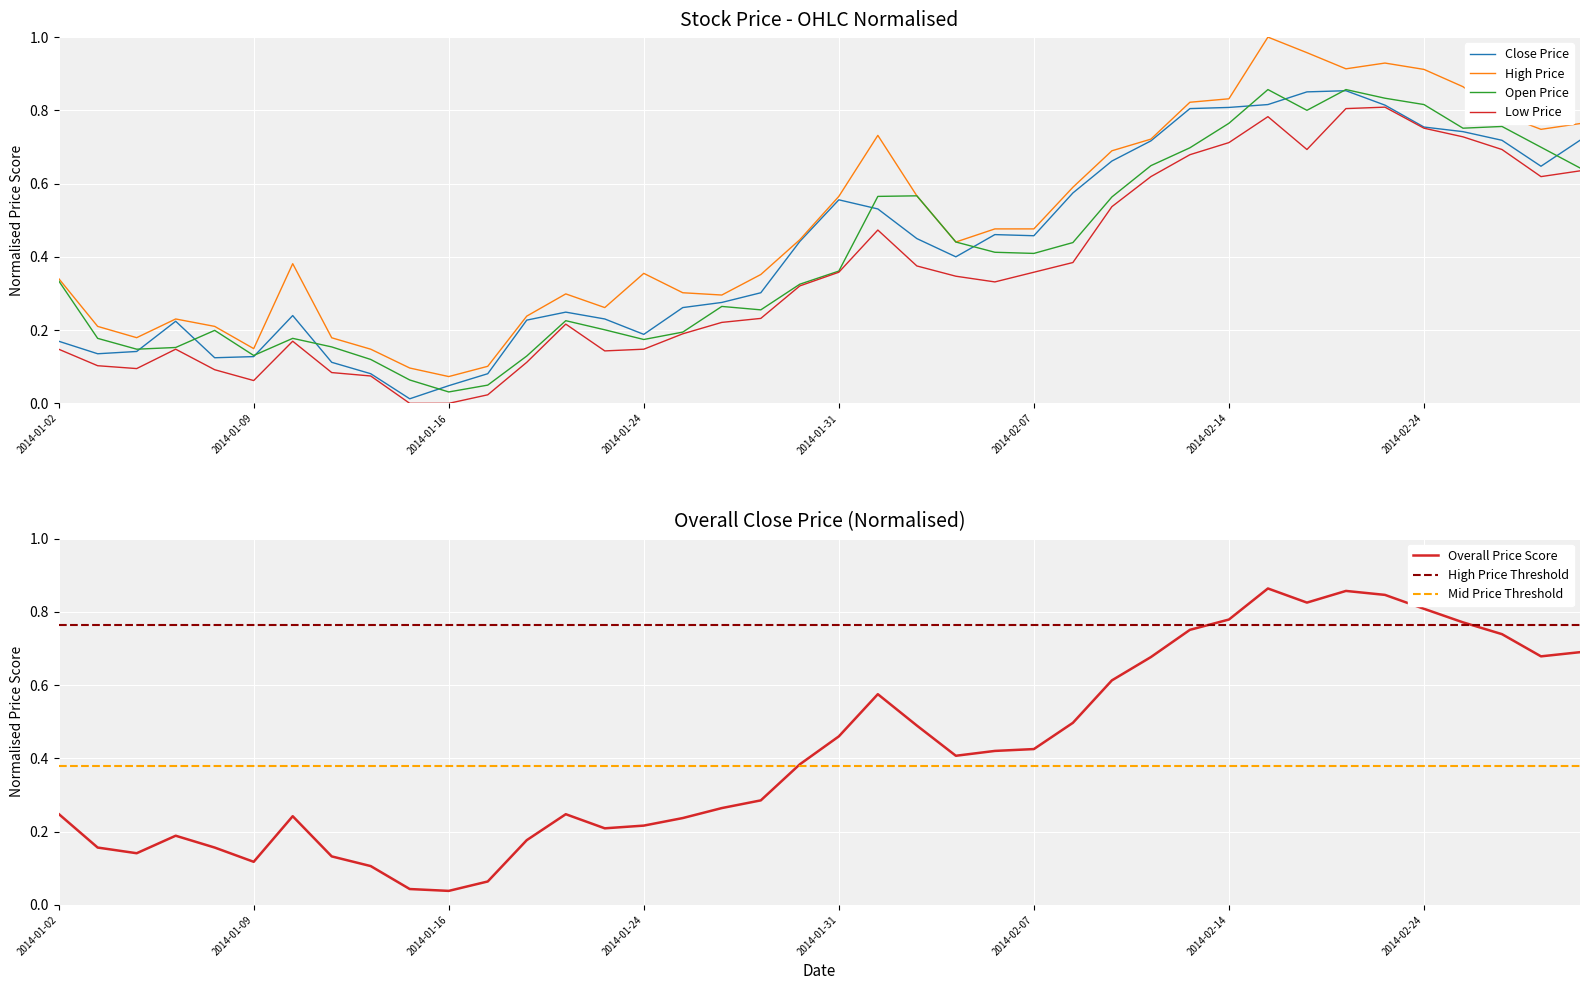

Does the chart display data point markers on the line(s)?

No